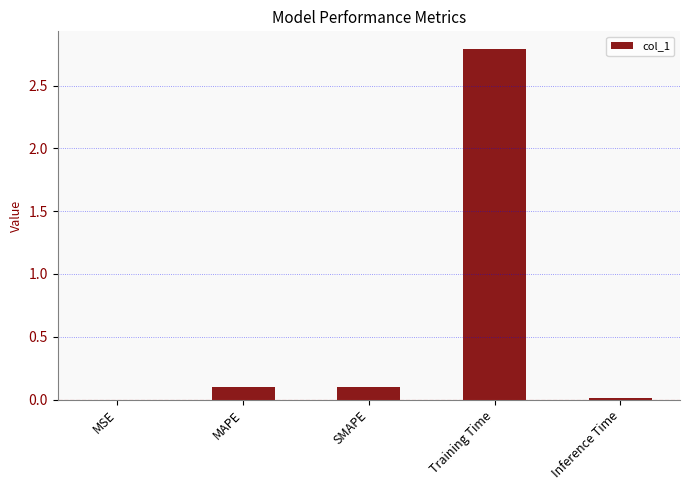

What is the sum of the values at MAPE and Training Time?

2.9